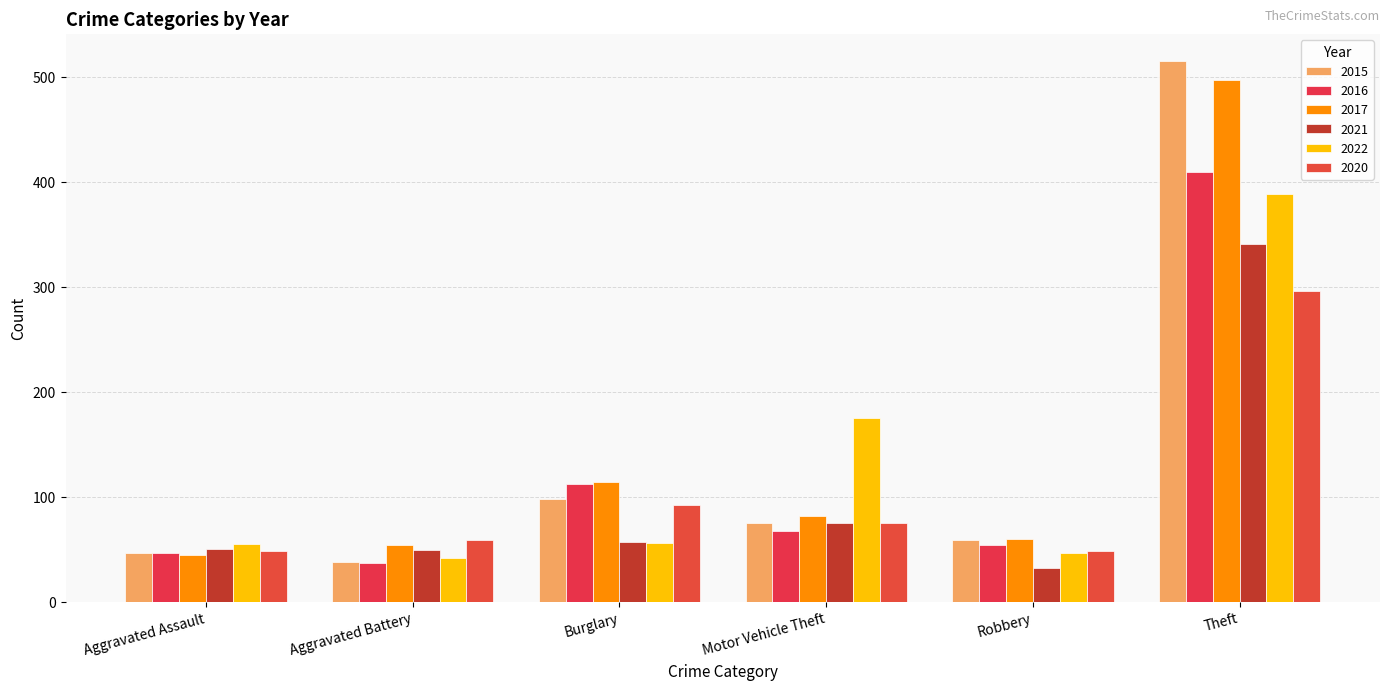

Which series has the largest range (max minus min)?

2015